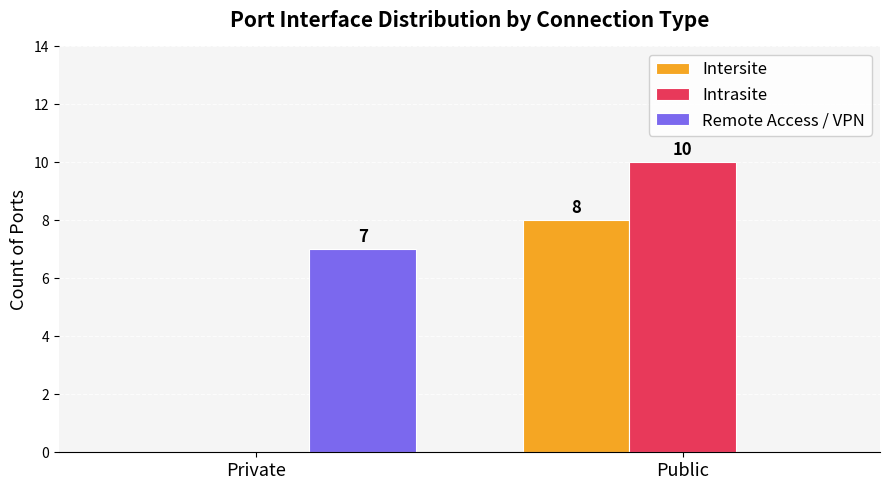

How many values in Intrasite are above zero?

1